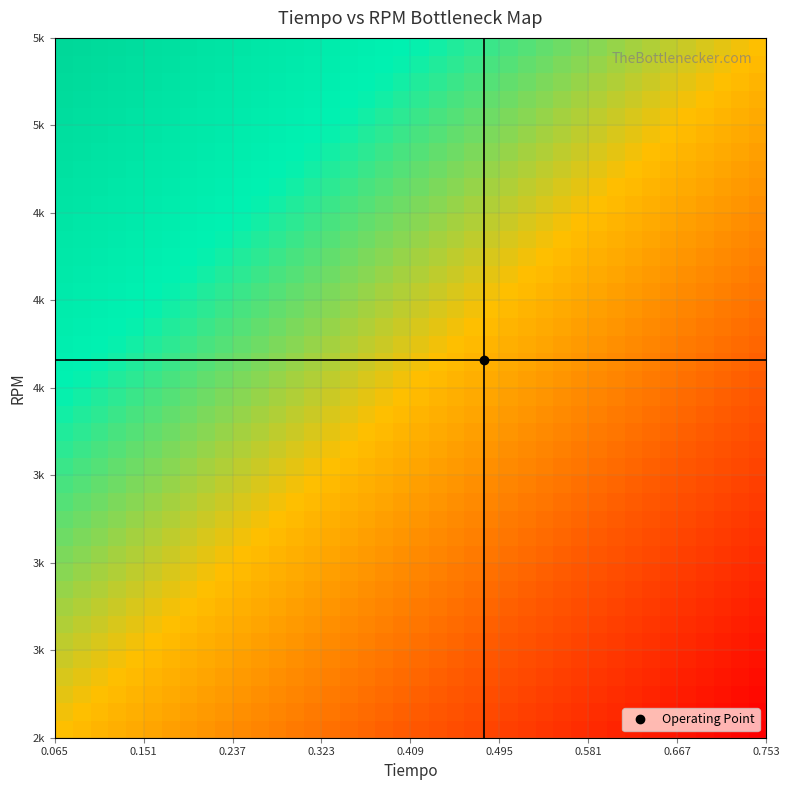

At how many categories does at least one series exceed 0?

39